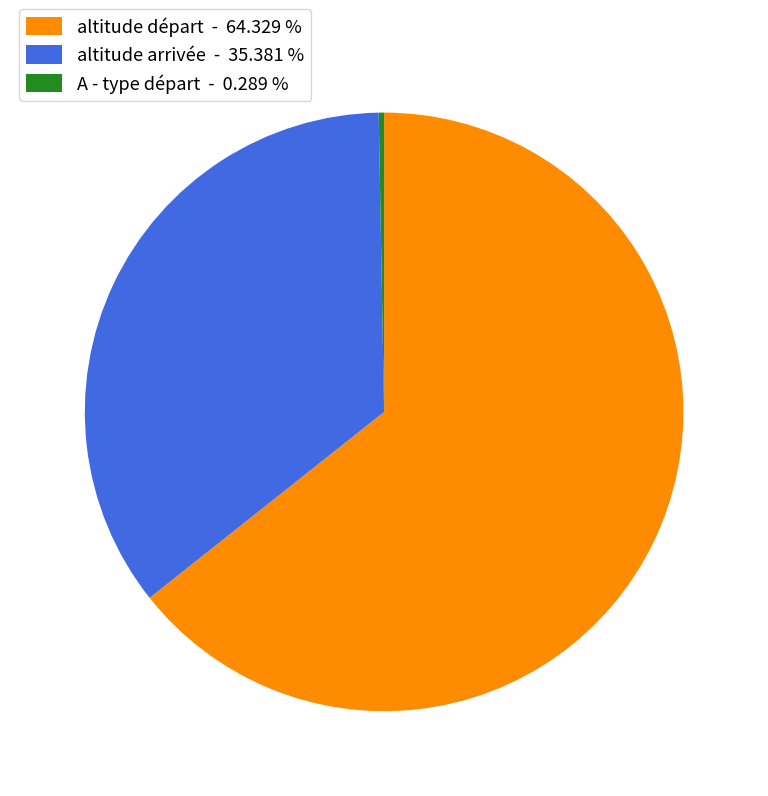

Is there any slice that represents more than half of the pie?

Yes